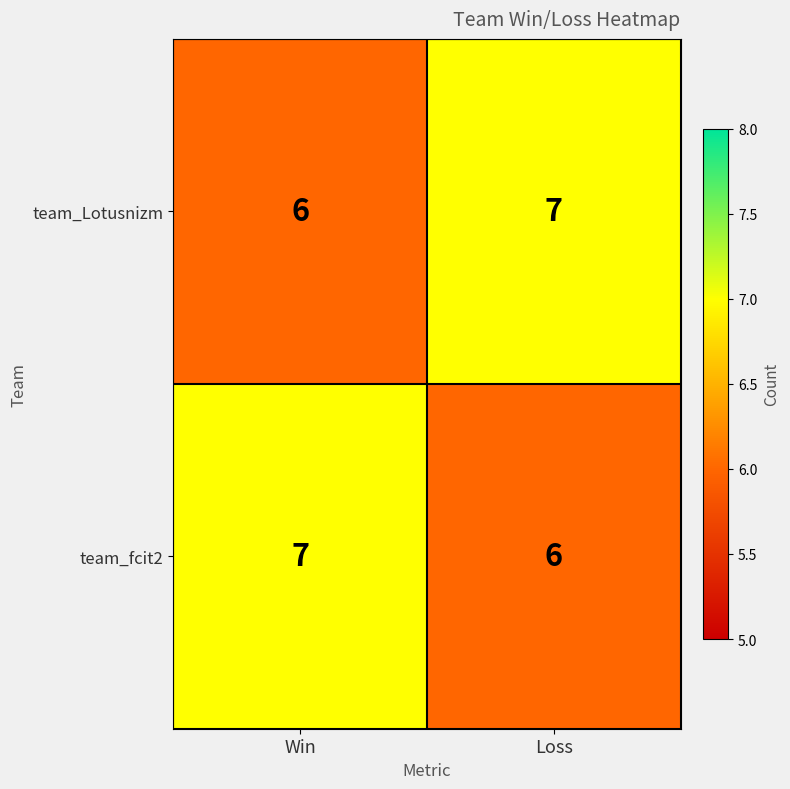

At which label does team_fcit2 reach its peak?

Win